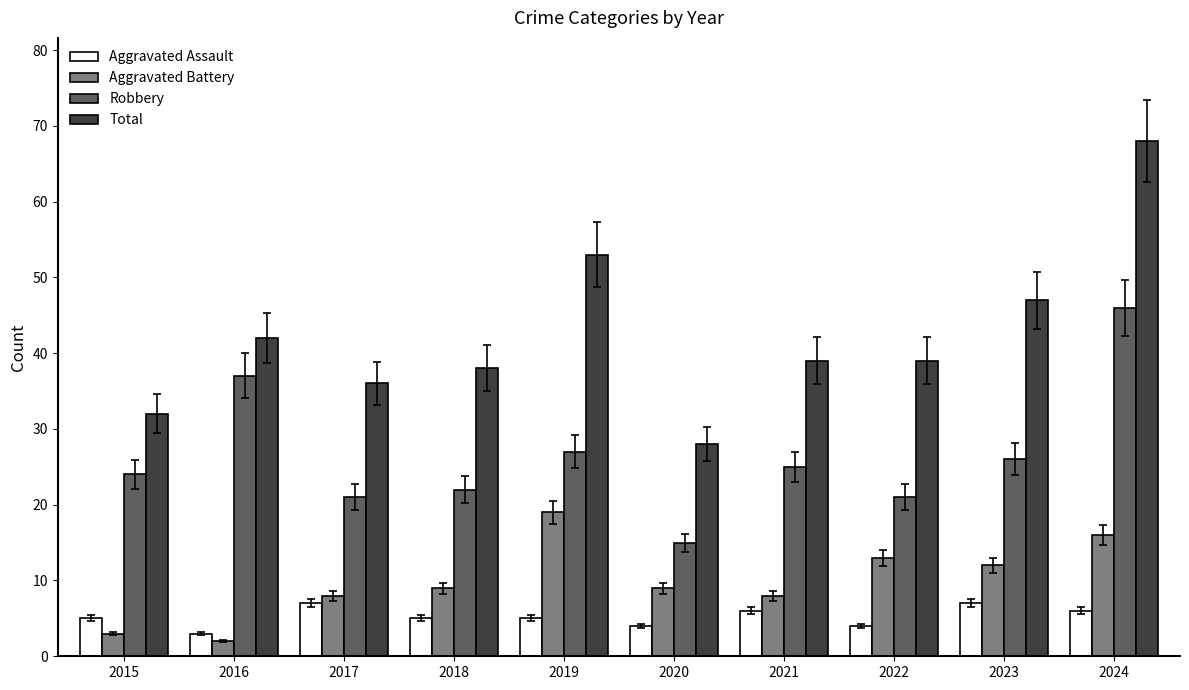

What is the total value across all series at 2020?

56